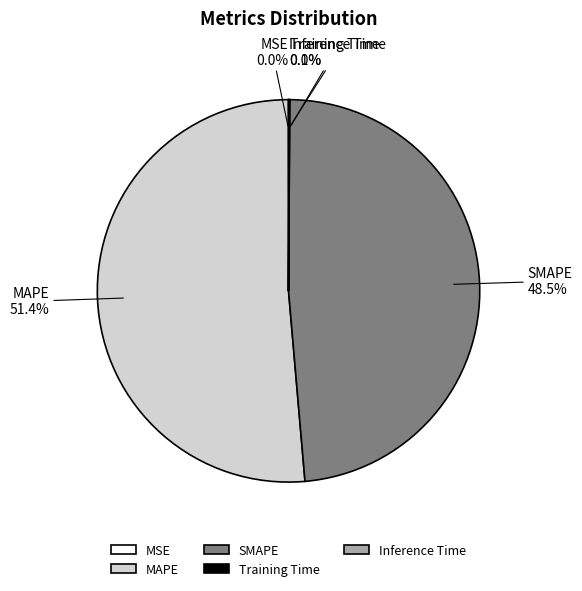

Is MAPE the majority of the pie?

Yes